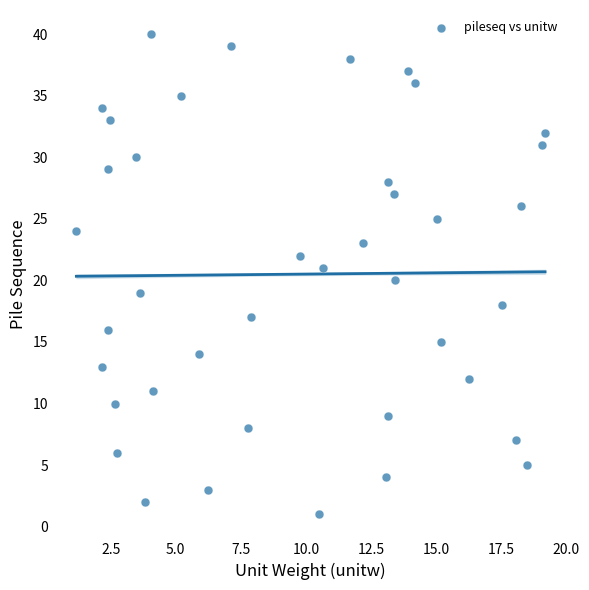

What is the range of Y values (max minus min)?

39